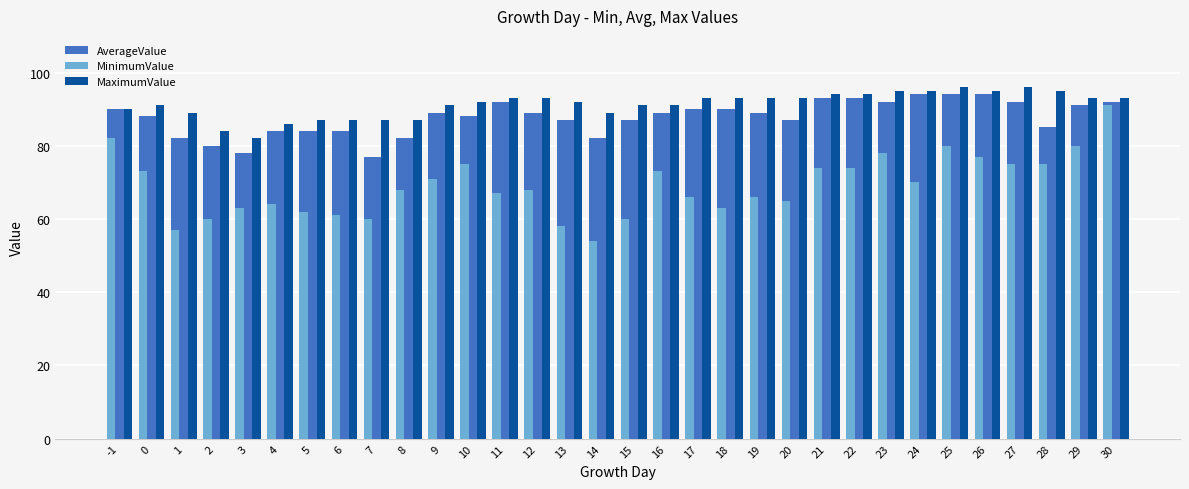

Which series has the widest spread of values?

MinimumValue